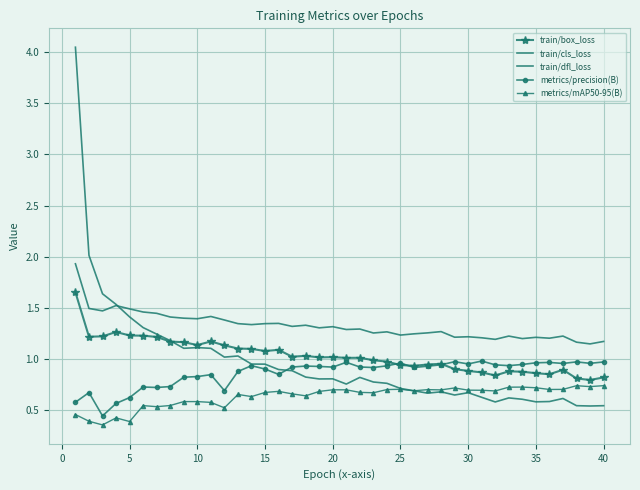

Which series has the widest spread of values?

train/cls_loss